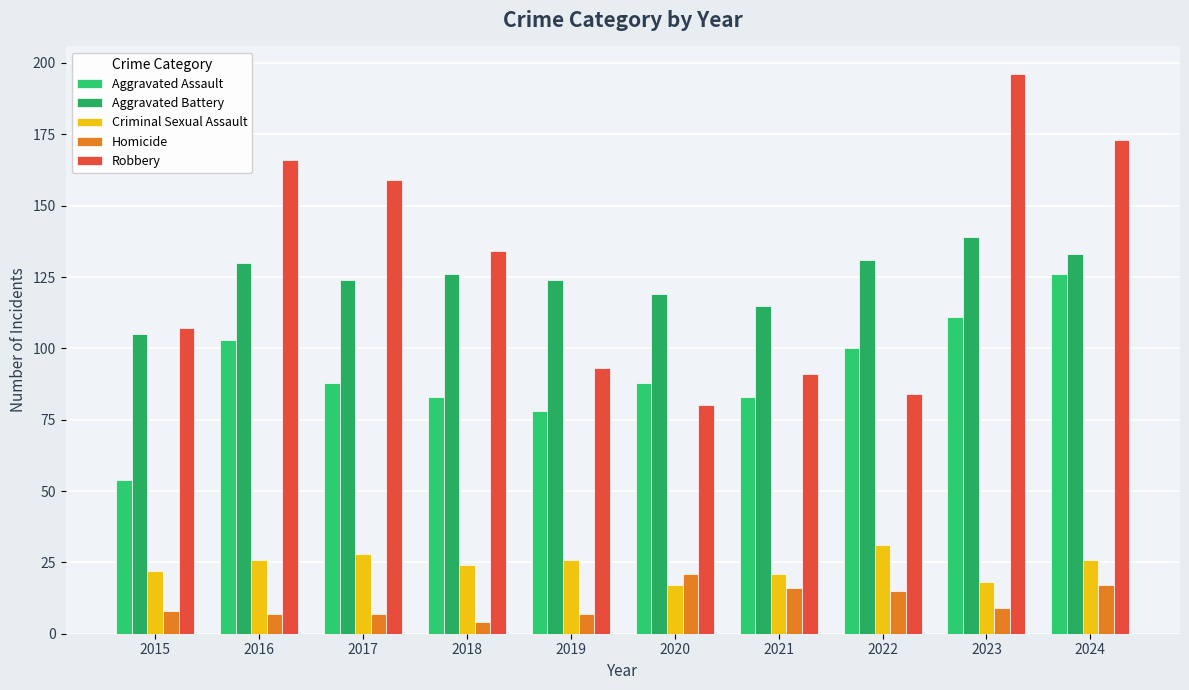

What is the difference between the maximum and second lowest values in the Robbery series?

112